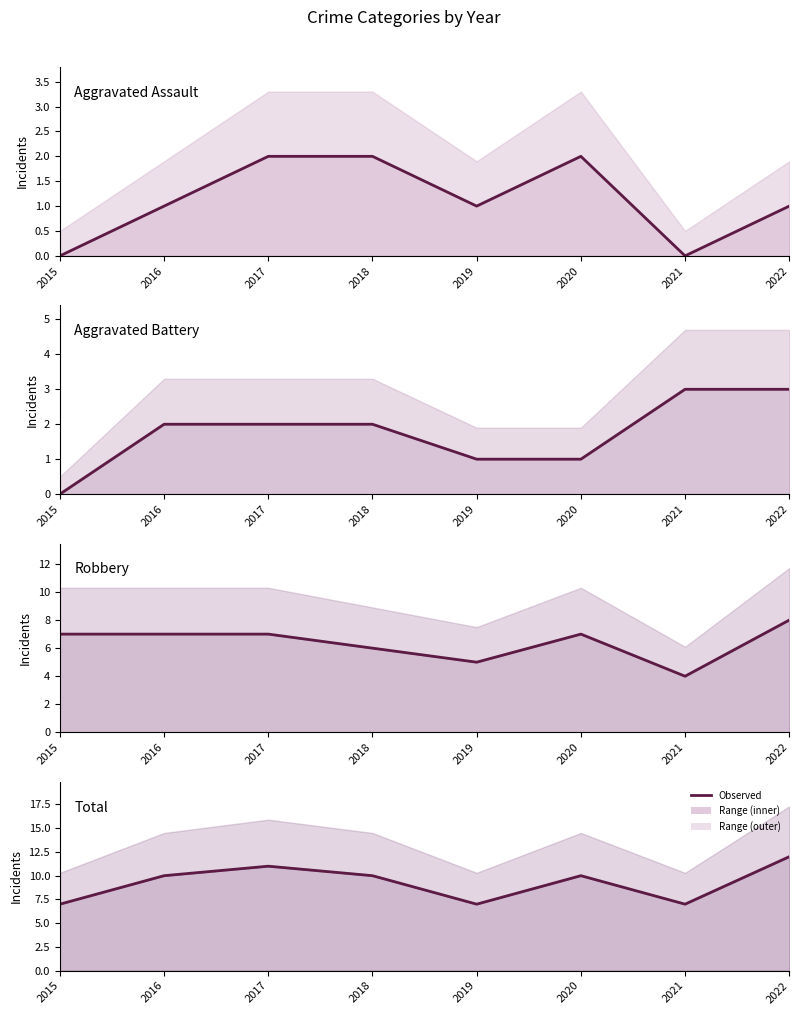

What is the average value of the Aggravated Battery (line) series?

2